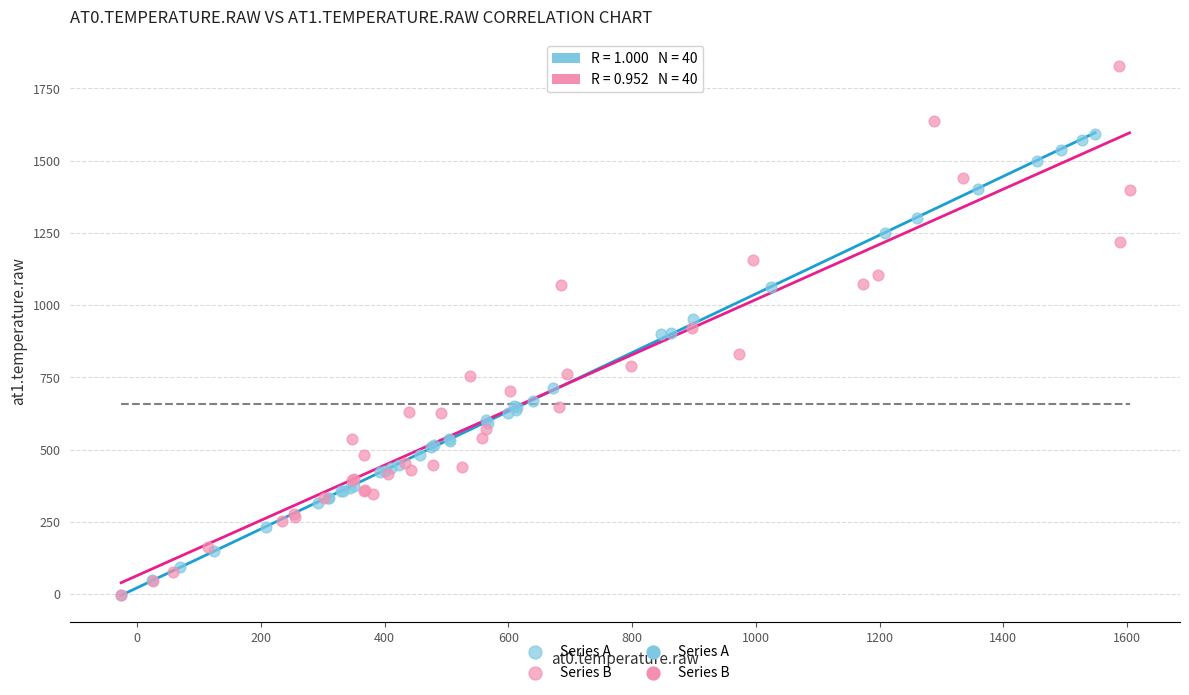

Which series reaches the maximum Y coordinate?

Series B